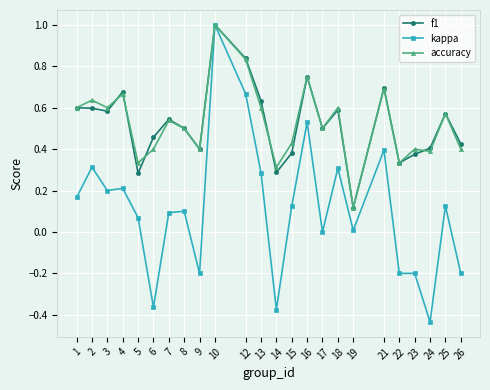

What is the greatest value displayed?

1.0